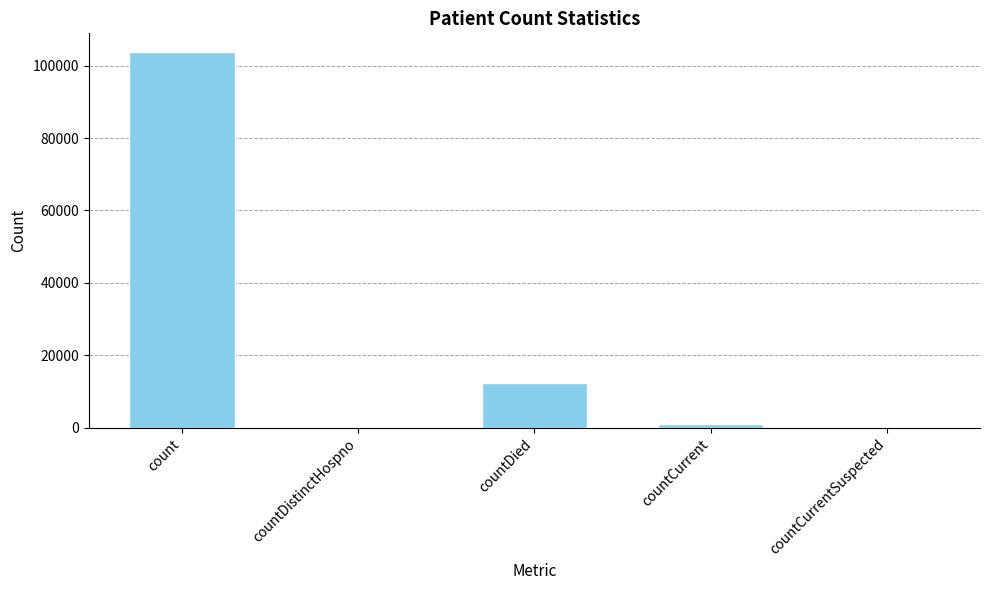

Are the bars grouped side by side (vs. stacked)?

No